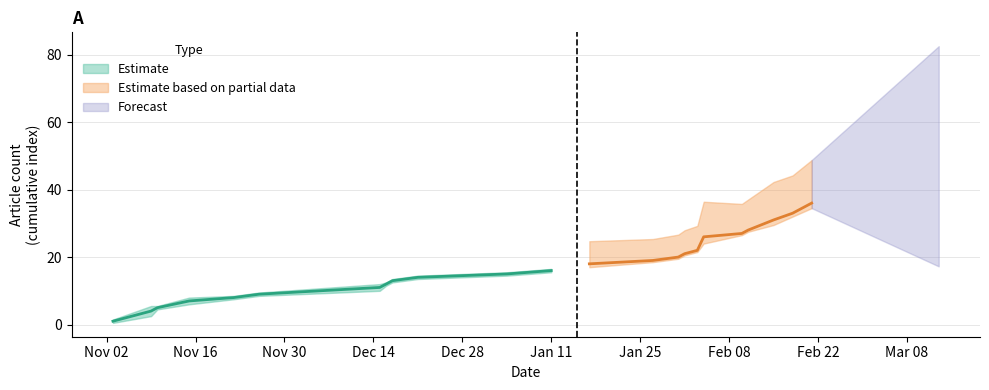

Between 2022-01-31 and 2022-02-21, which is larger?

2022-02-21